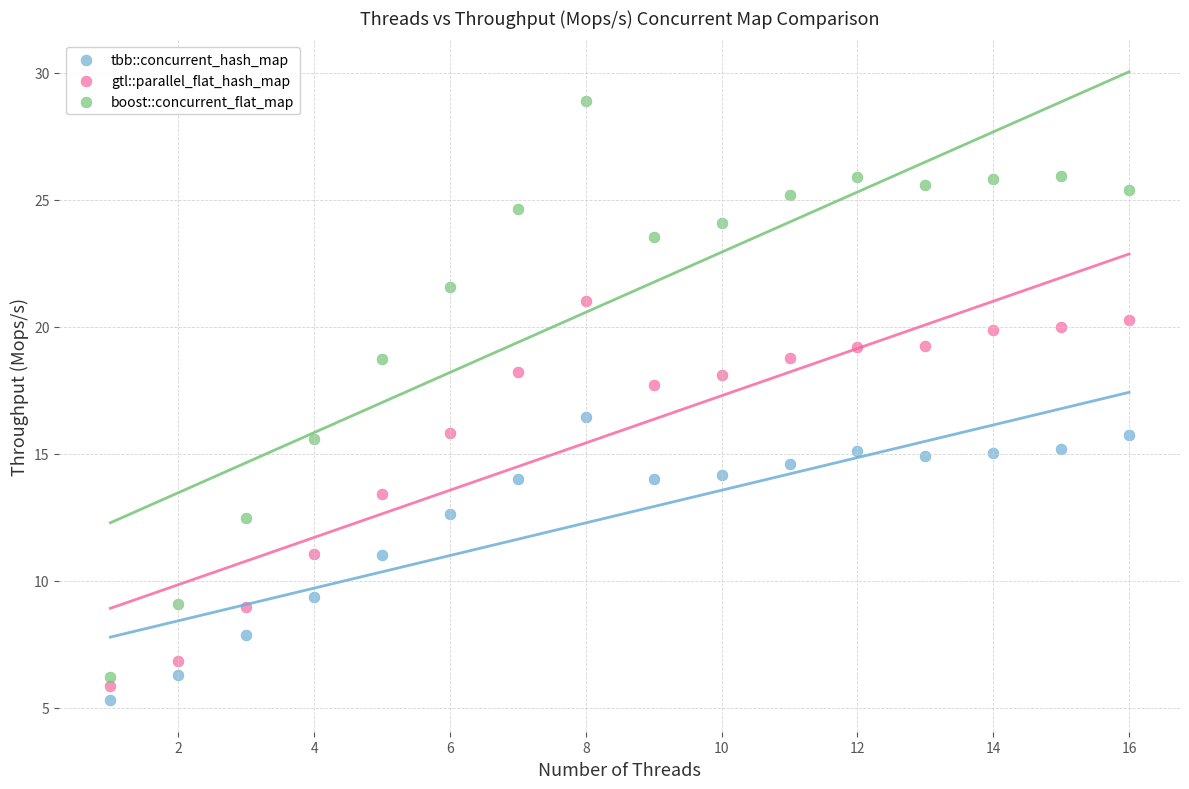

Across all data points, what is the range of X values (max minus min)?

15.0